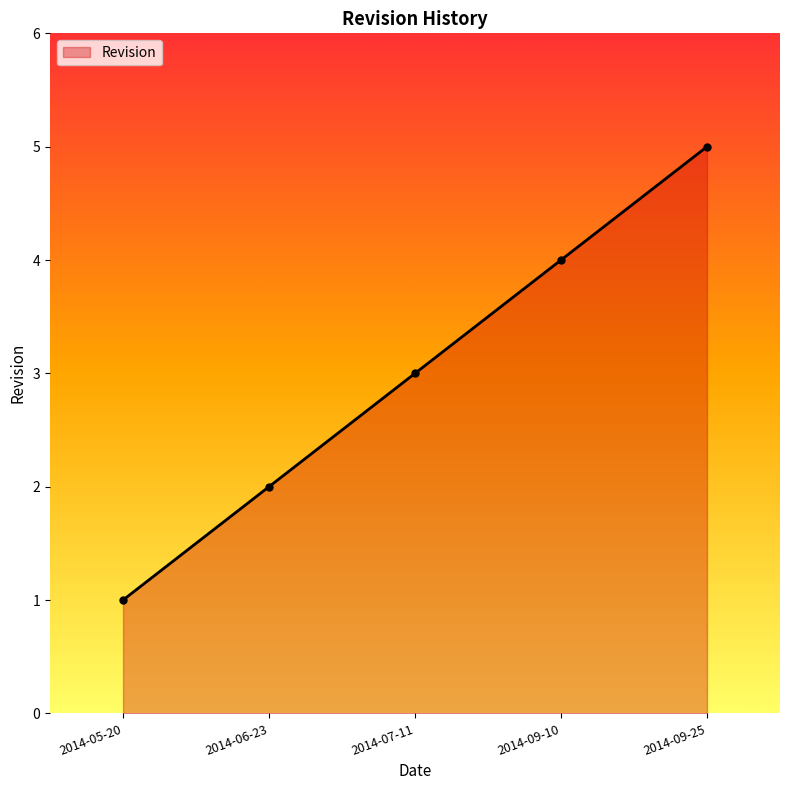

List the labels in order of value, smallest first.

2014-05-20, 2014-06-23, 2014-07-11, 2014-09-10, 2014-09-25